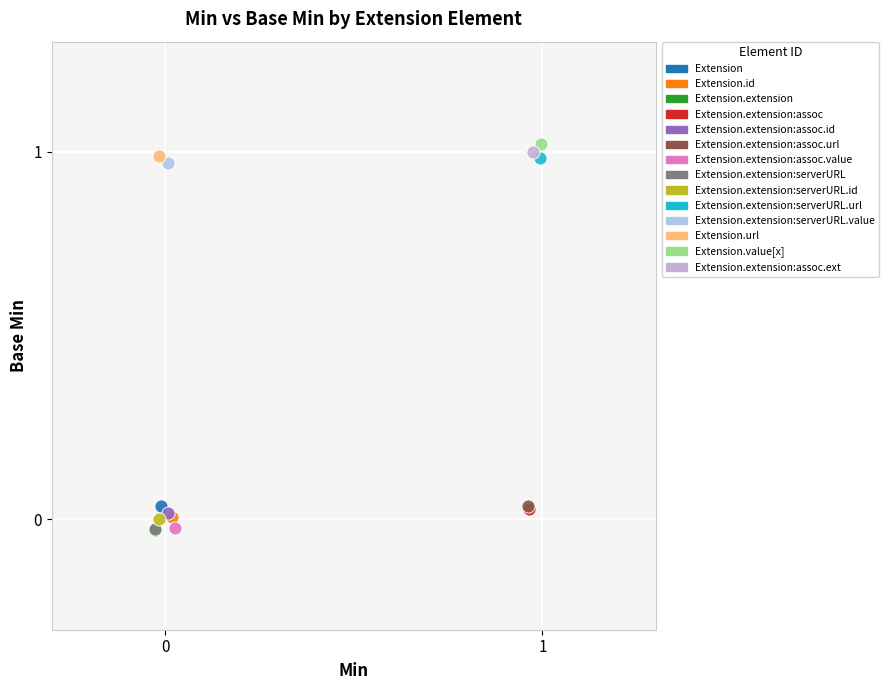

Which series contains the highest Y value?

Extension.value[x]